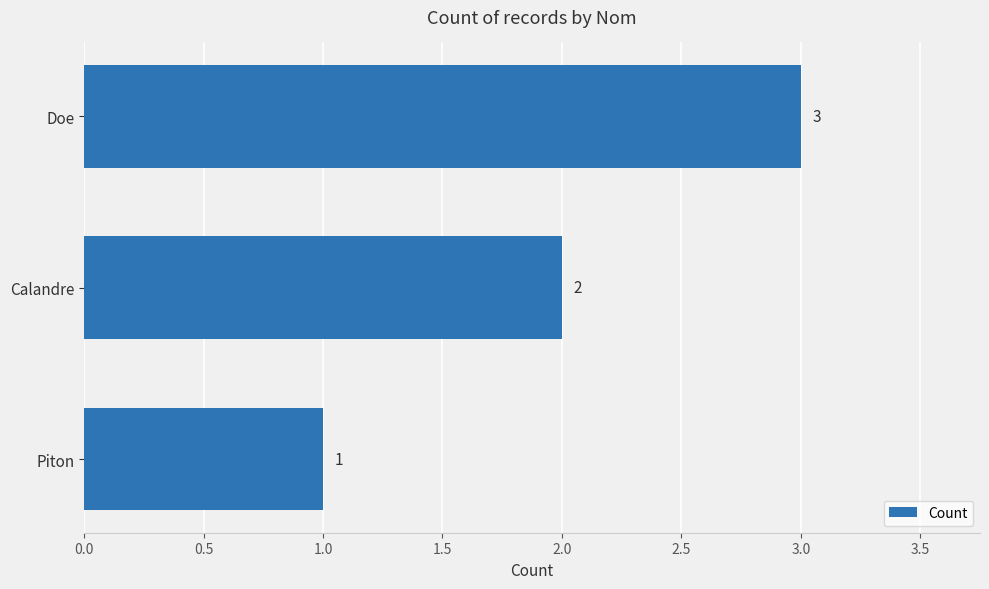

Rank the categories by value from highest to lowest.

Doe, Calandre, Piton